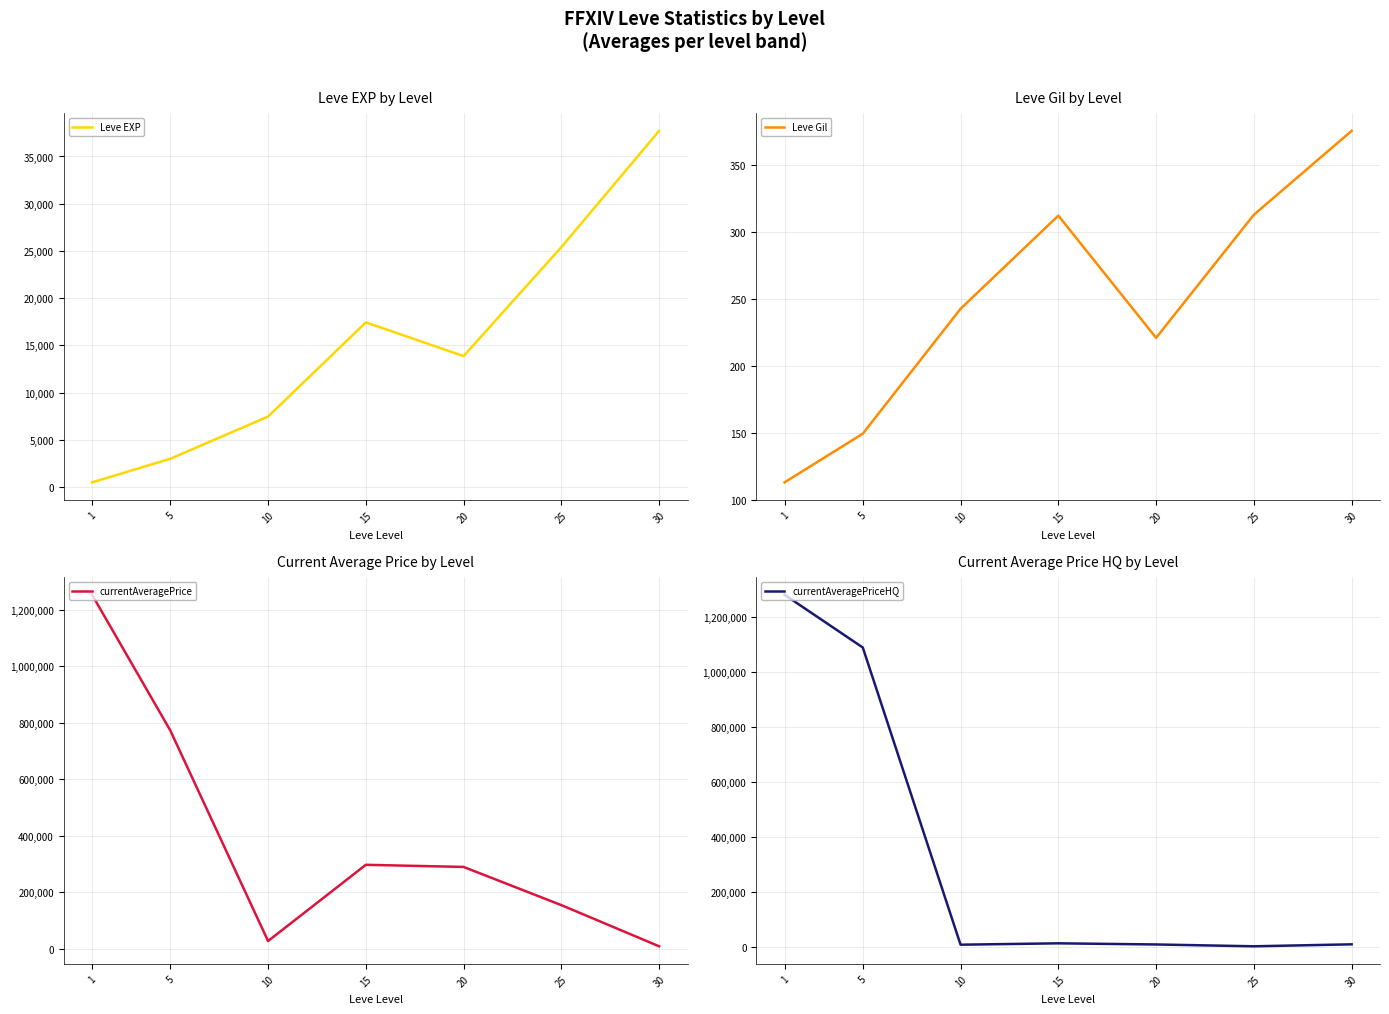

At which category is the sum across all series the highest?

1